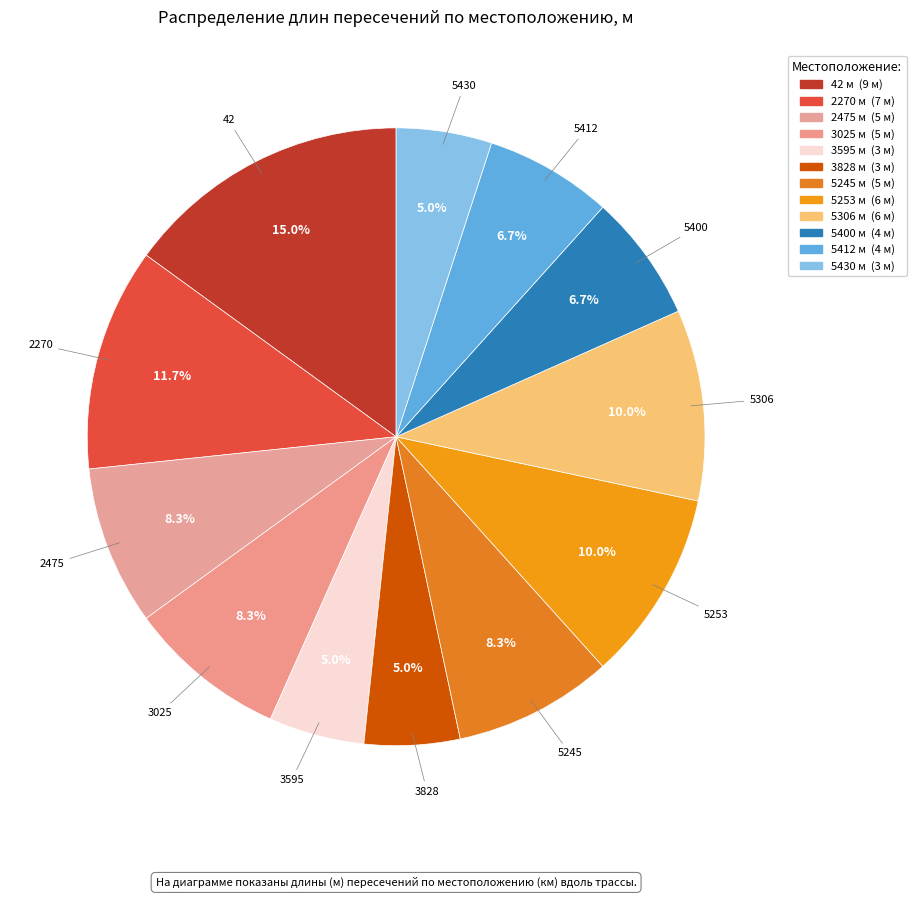

Count the number of slices in the pie.

12